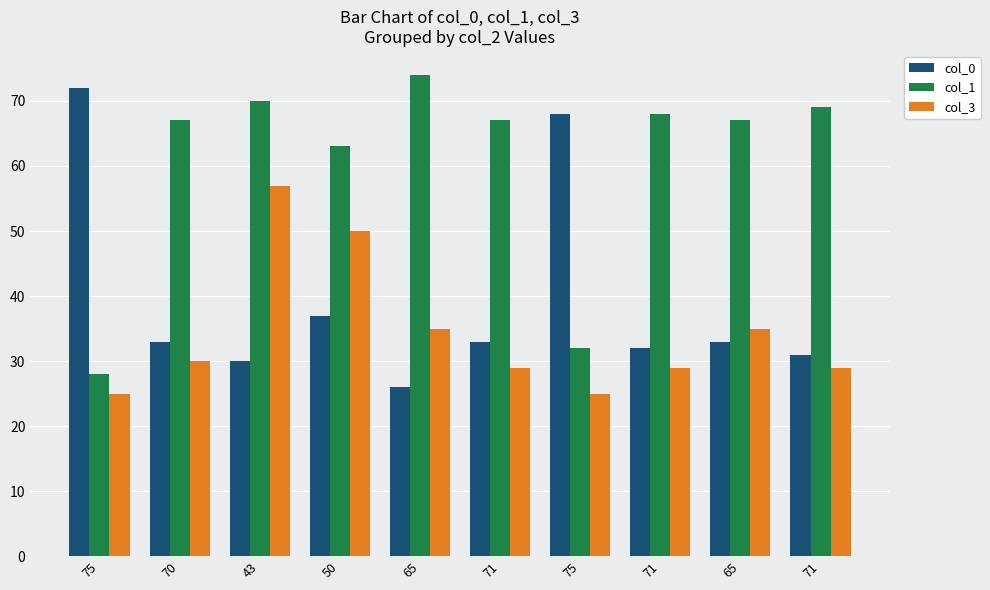

Which category has the highest value in the col_1 series?

65